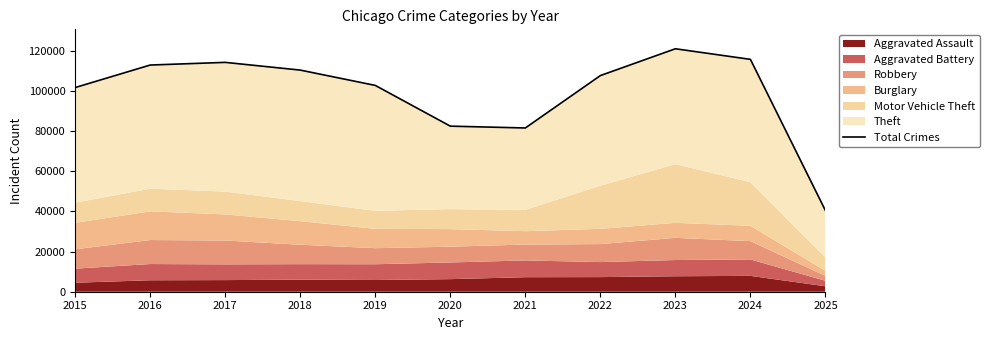

What is the value of the 5th point from the left?

102808